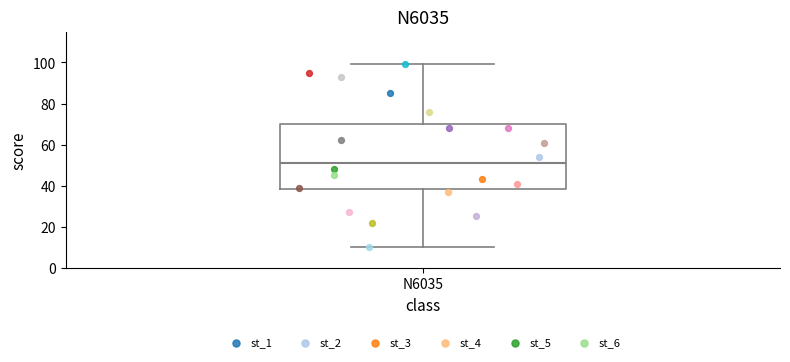

Transcribe this box plot: give where the median line is, the range the box spans, and where the two whiskers end, as read against the y-axis. The values are not printed on the chart, so give them approximately, as read against the axis.

median 52, box 38 to 70, whiskers 10 to 100